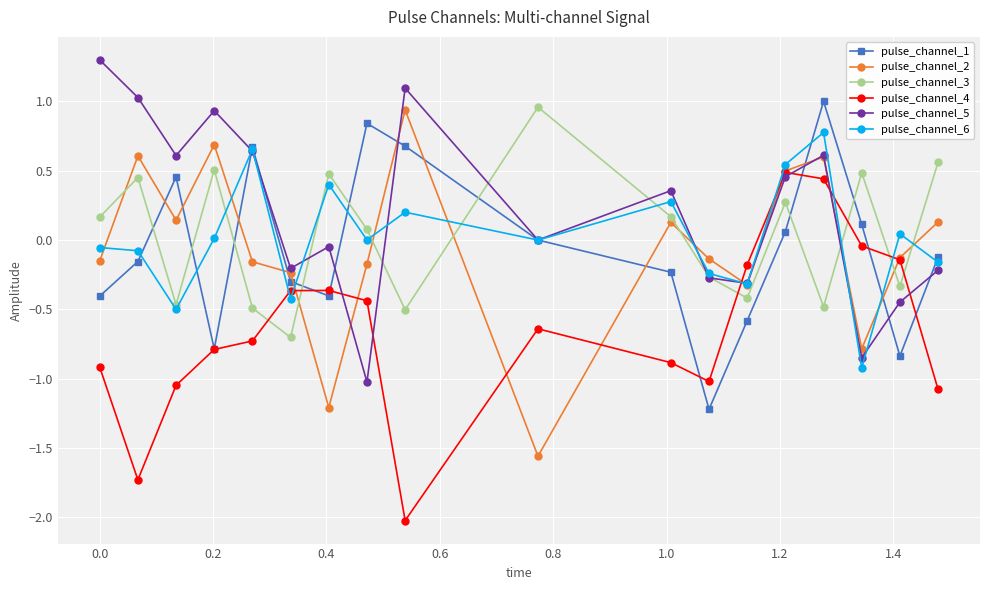

True or false: pulse_channel_3 and pulse_channel_4 intersect in this chart.

True